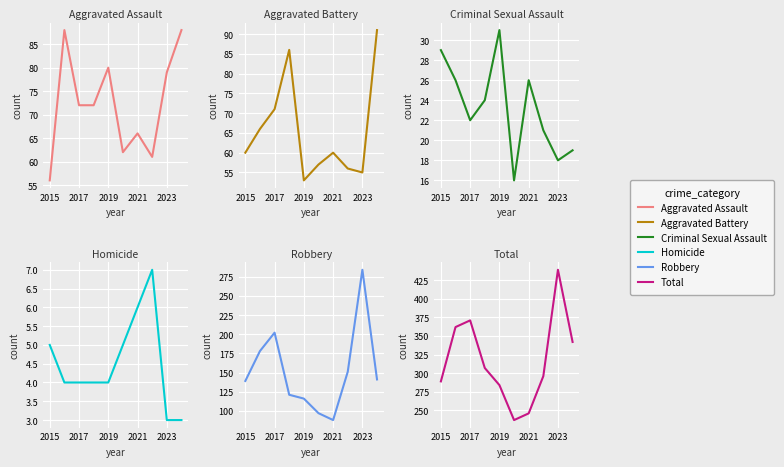

Is it true that Aggravated Assault equals 106 at 2023?

False